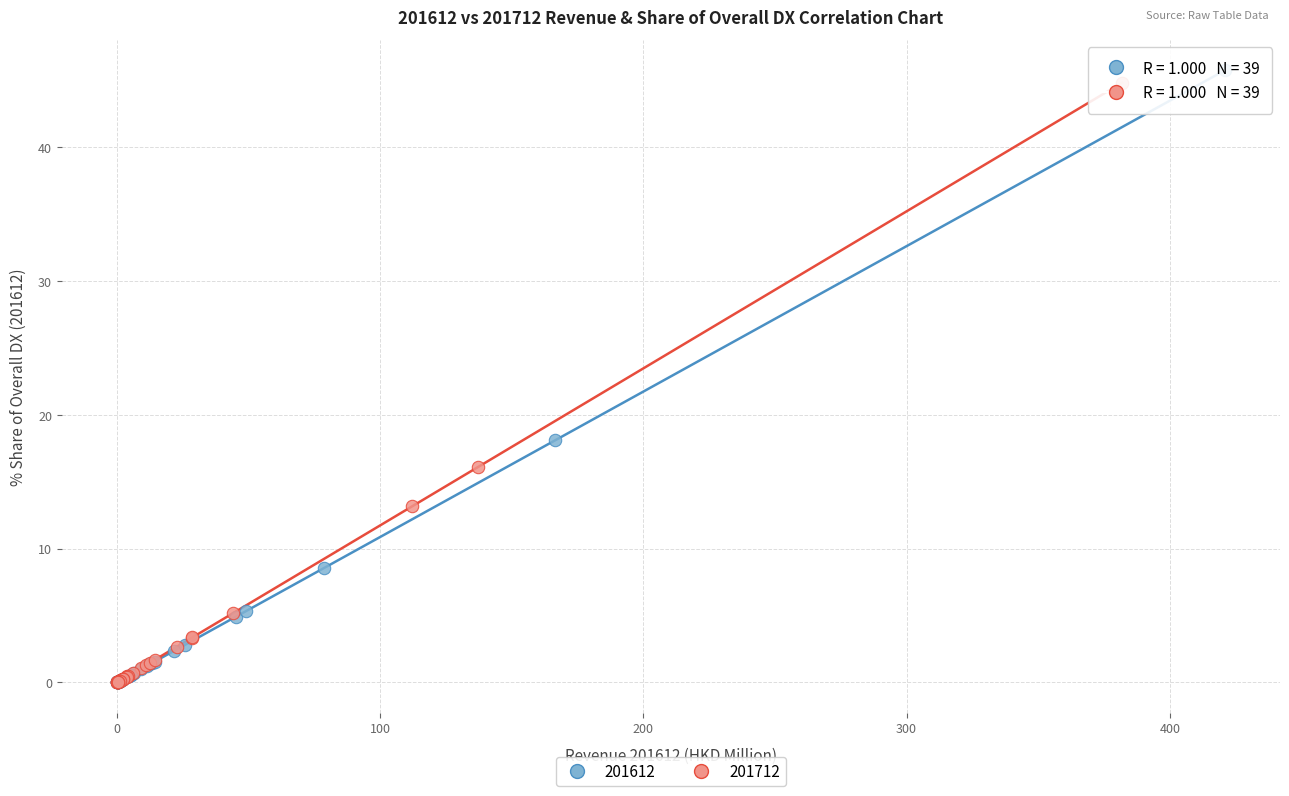

Which series has the largest Y range (max minus min)?

201612